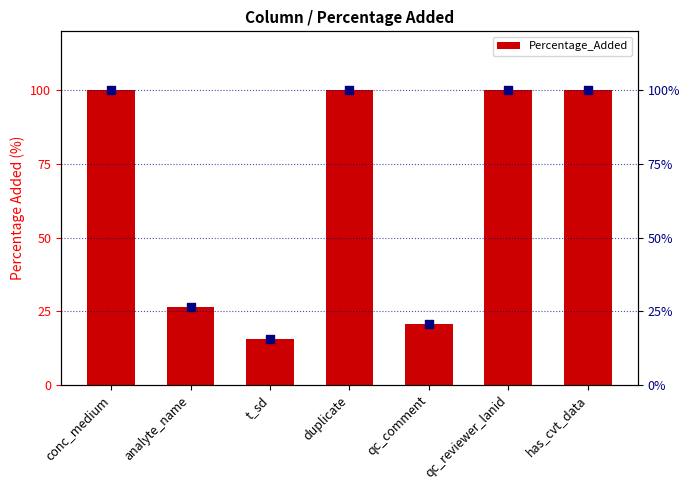

What is the total value across all series at t_sd?

31.0